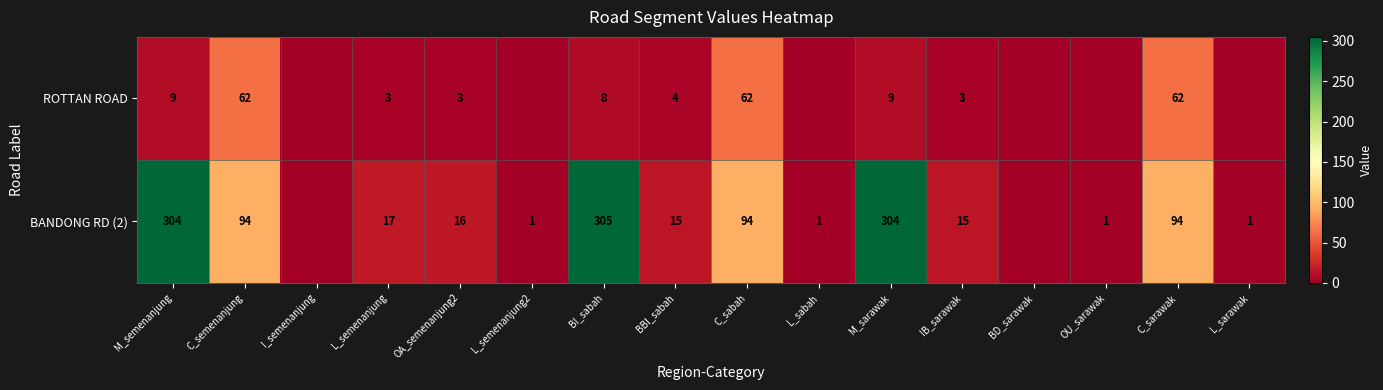

What is the total value across all series at BBI_sabah?

19